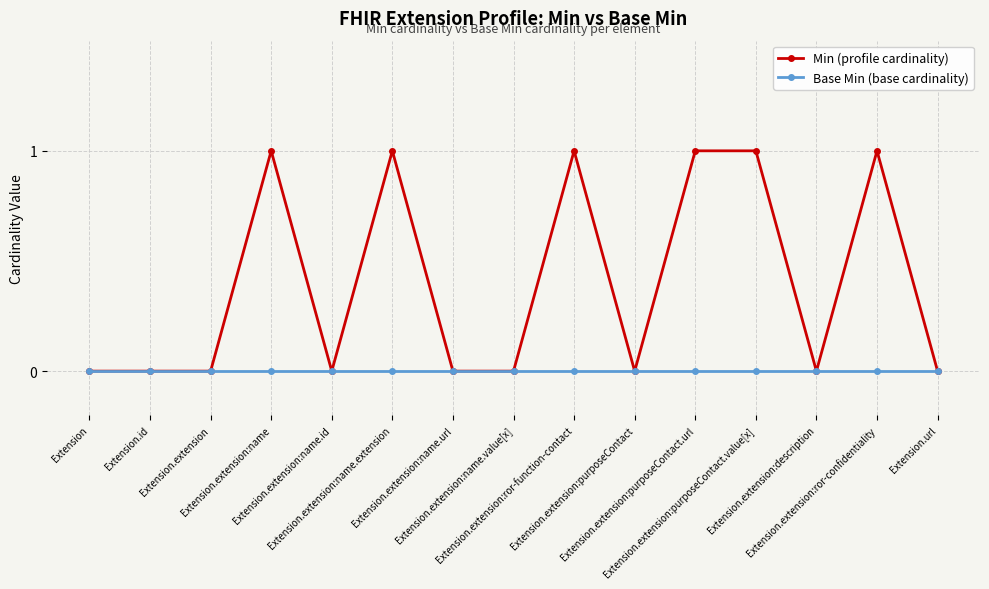

Which series has the widest spread of values?

Min (profile cardinality)